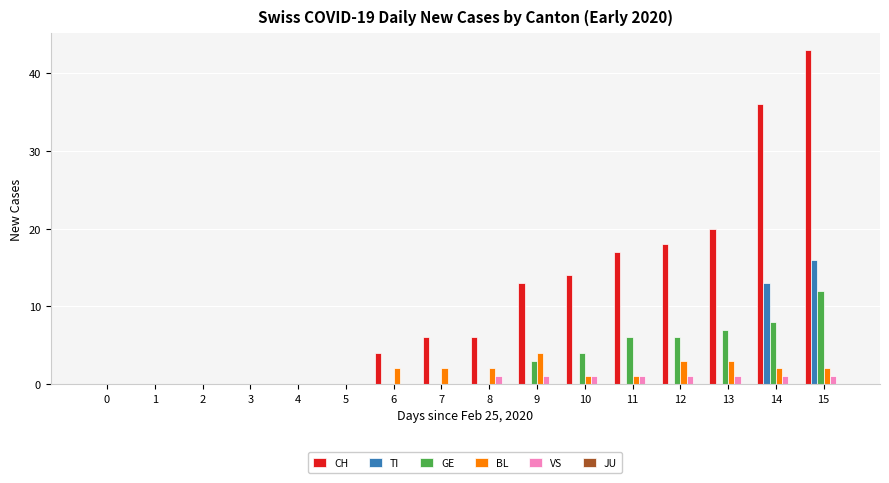

What is the average value of the CH series?

11